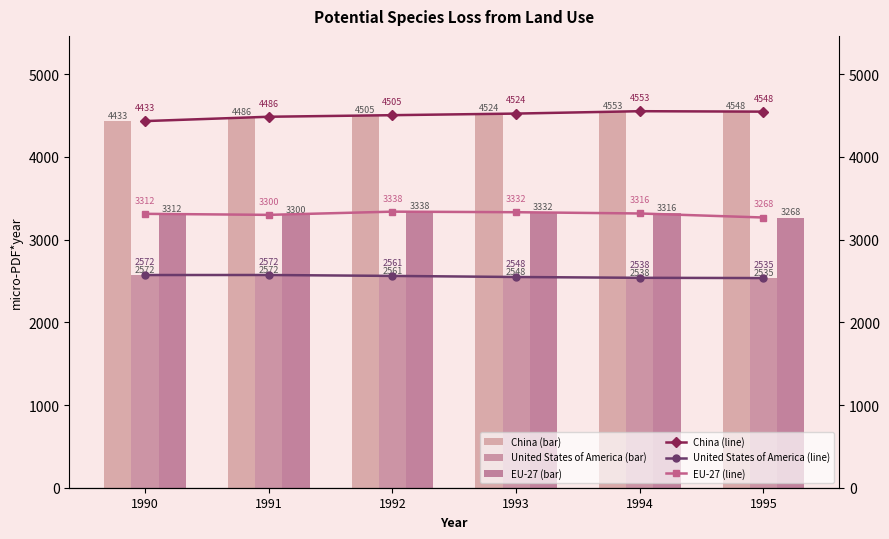

Rank the categories by United States of America (bar) value from lowest to highest.

1995, 1994, 1993, 1992, 1990, 1991